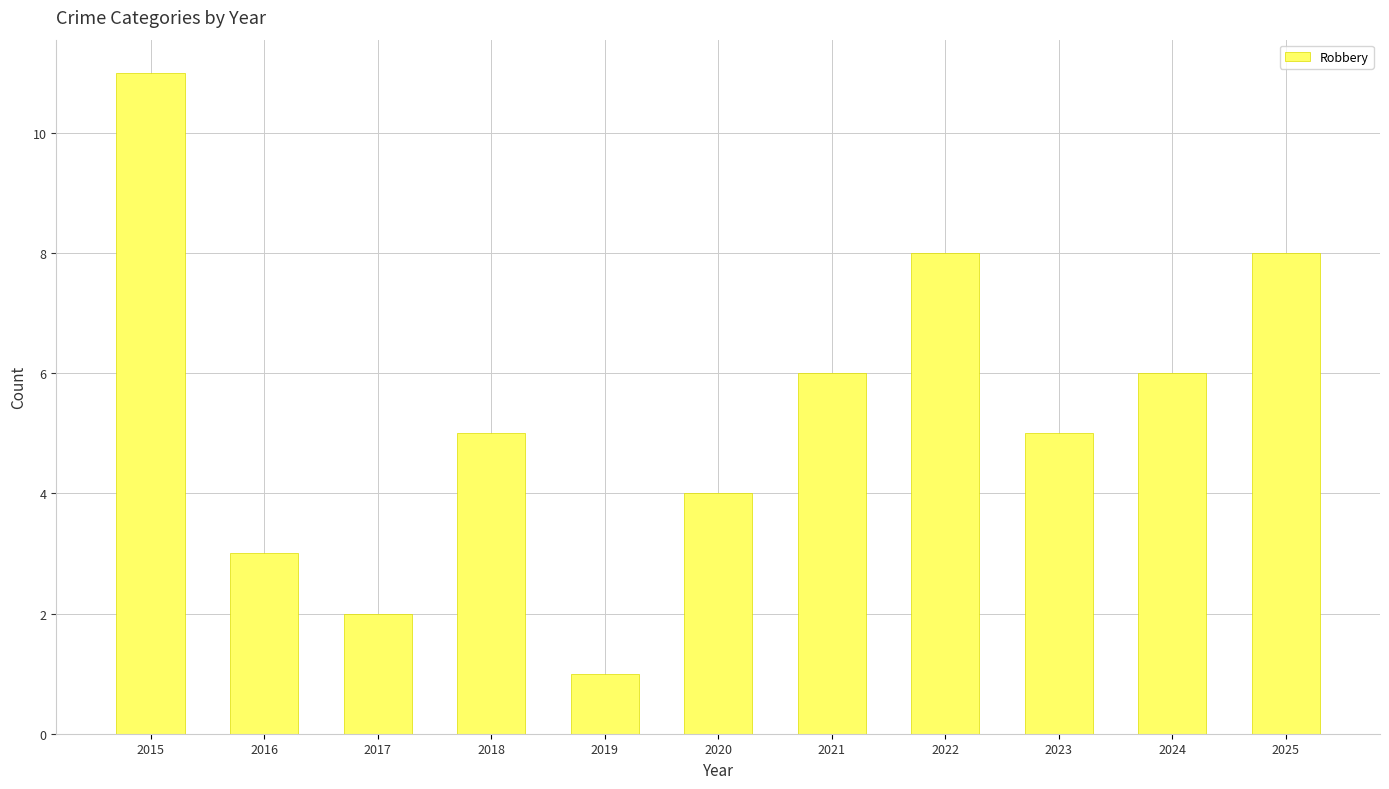

Is it true that the value at 2016 is 1?

False